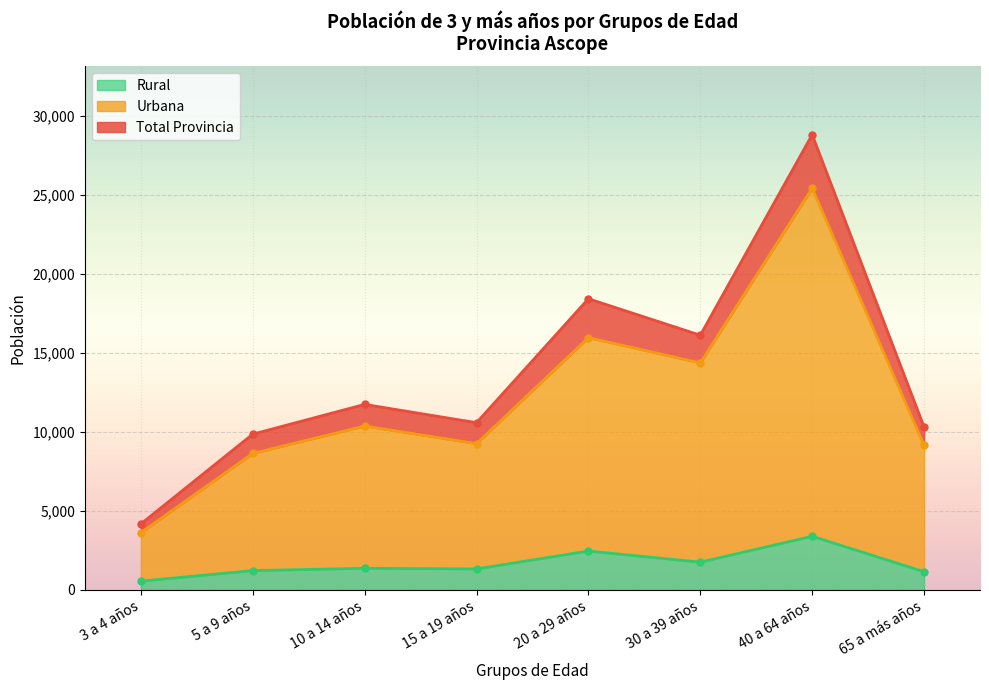

Where is Rural nearest to the value 1975?

30 a 39 años